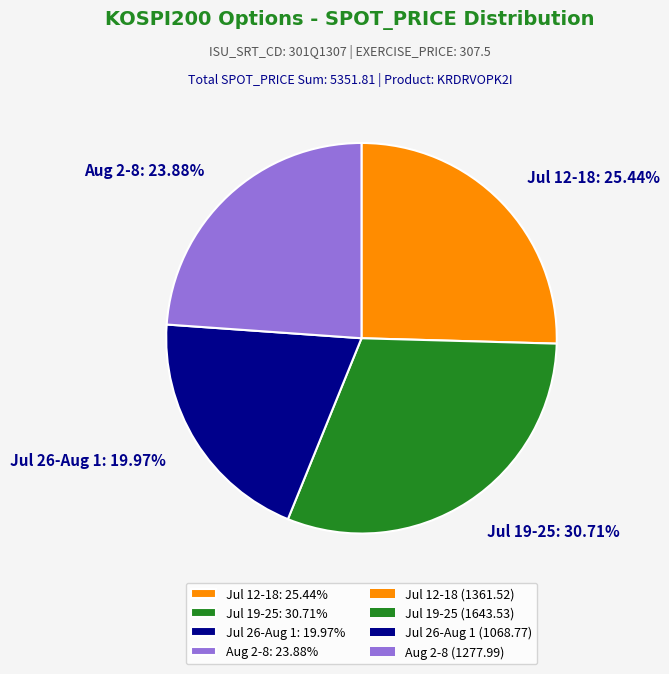

Do Aug 2-8: 23.88% and Jul 19-25: 30.71% together represent more than half of the pie?

Yes